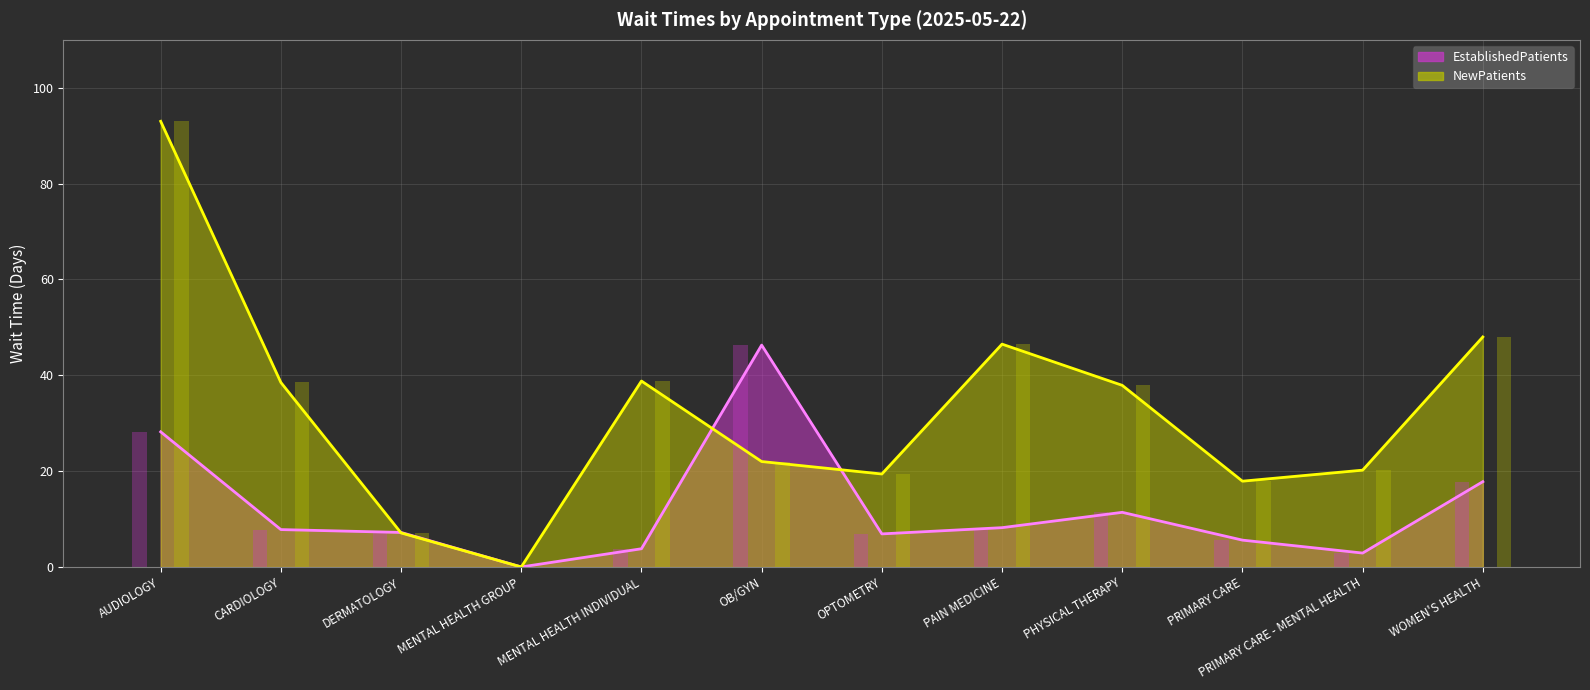

List the series in order of their peak value, highest first.

NewPatients, EstablishedPatients